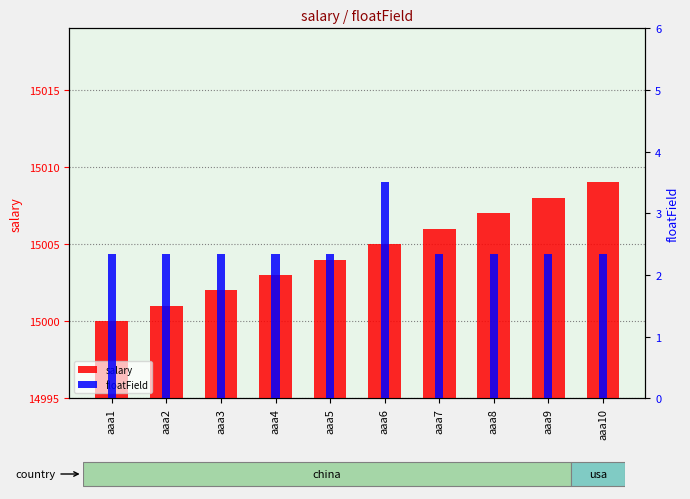

What is the sum of the salary values at aaa6 and aaa10?

30014.0